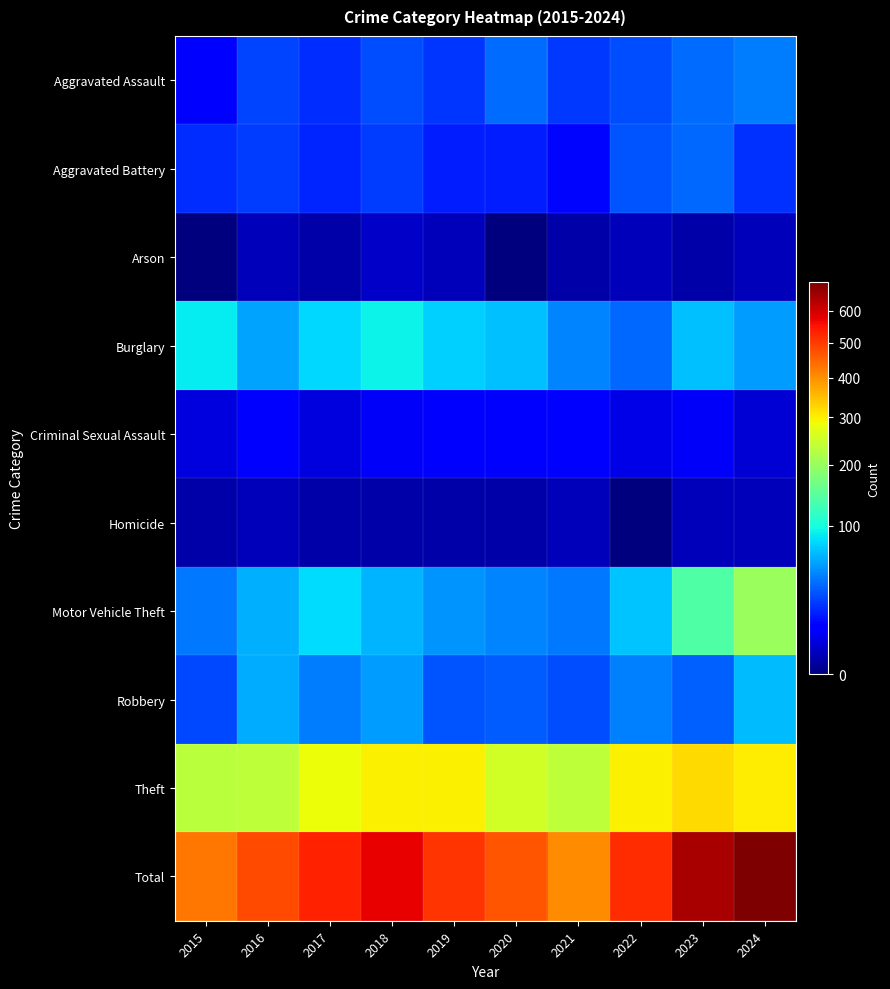

Reading right to left, what are all the values shown in this chart?

Aggravated Assault: 2024=43	2023=38	2022=28	2021=23	2020=38	2019=22	2018=28	2017=20	2016=26	2015=11
Aggravated Battery: 2024=21	2023=36	2022=31	2021=12	2020=17	2019=17	2018=24	2017=18	2016=24	2015=20
Arson: 2024=2	2023=1	2022=2	2021=1	2020=0	2019=2	2018=3	2017=1	2016=2	2015=0
Burglary: 2024=54	2023=69	2022=37	2021=46	2020=69	2019=76	2018=93	2017=79	2016=57	2015=90
Criminal Sexual Assault: 2024=4	2023=8	2022=6	2021=11	2020=9	2019=9	2018=8	2017=5	2016=9	2015=5
Homicide: 2024=2	2023=2	2022=0	2021=2	2020=1	2019=1	2018=1	2017=1	2016=2	2015=1
Motor Vehicle Theft: 2024=202	2023=140	2022=71	2021=42	2020=45	2019=51	2018=64	2017=81	2016=63	2015=42
Robbery: 2024=67	2023=34	2022=44	2021=28	2020=33	2019=31	2018=55	2017=43	2016=60	2015=27
Theft: 2024=303	2023=320	2022=300	2021=236	2020=255	2019=298	2018=300	2017=285	2016=236	2015=231
Total: 2024=698	2023=648	2022=519	2021=401	2020=467	2019=507	2018=576	2017=533	2016=479	2015=427